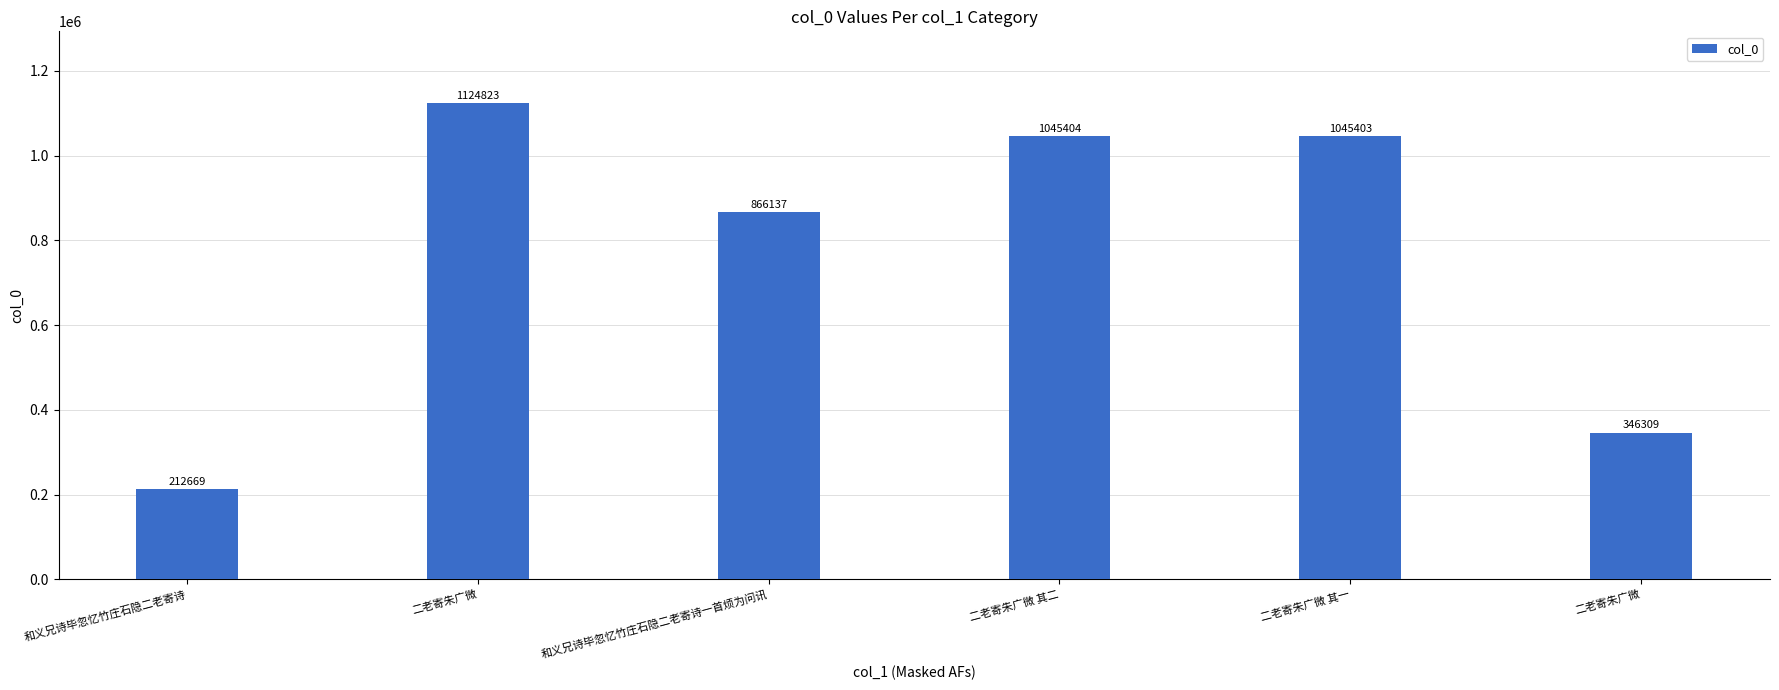

What is the minimum value shown in the chart?

212669